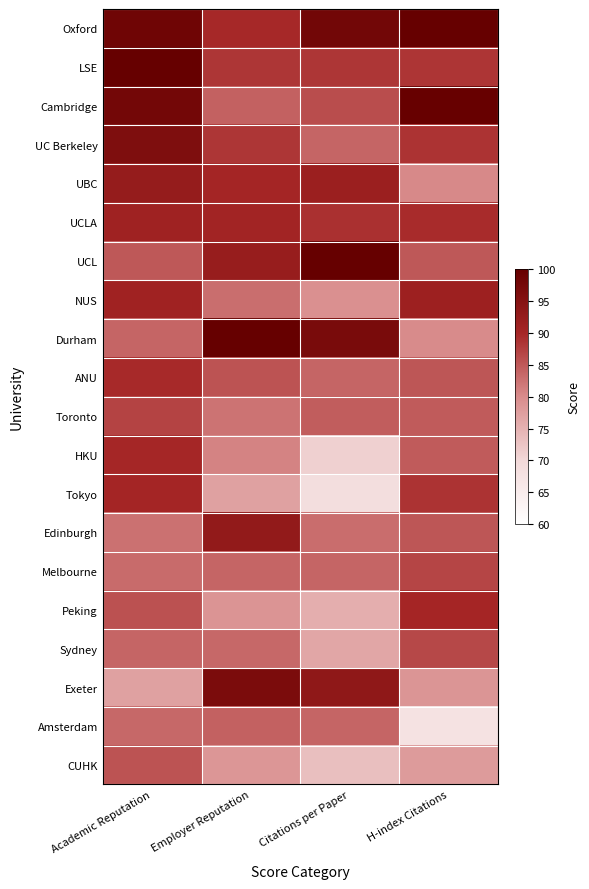

Reading left to right, extract all data points from this chart.

Oxford: Academic Reputation=98.5	Employer Reputation=89.8	Citations per Paper=98.0	H-index Citations=100.0
LSE: Academic Reputation=100.0	Employer Reputation=88.4	Citations per Paper=88.3	H-index Citations=88.5
Cambridge: Academic Reputation=97.9	Employer Reputation=84.2	Citations per Paper=86.1	H-index Citations=99.7
UC Berkeley: Academic Reputation=96.2	Employer Reputation=88.4	Citations per Paper=83.8	H-index Citations=88.7
UBC: Academic Reputation=92.6	Employer Reputation=90.2	Citations per Paper=91.7	H-index Citations=80.3
UCLA: Academic Reputation=91.0	Employer Reputation=90.6	Citations per Paper=89.0	H-index Citations=89.4
UCL: Academic Reputation=85.0	Employer Reputation=92.3	Citations per Paper=100.0	H-index Citations=85.0
NUS: Academic Reputation=90.9	Employer Reputation=82.9	Citations per Paper=79.5	H-index Citations=91.4
Durham: Academic Reputation=83.8	Employer Reputation=100.0	Citations per Paper=96.9	H-index Citations=80.0
ANU: Academic Reputation=89.6	Employer Reputation=85.6	Citations per Paper=83.8	H-index Citations=85.2
Toronto: Academic Reputation=87.1	Employer Reputation=82.4	Citations per Paper=84.6	H-index Citations=84.7
HKU: Academic Reputation=89.9	Employer Reputation=80.8	Citations per Paper=71.1	H-index Citations=84.7
Tokyo: Academic Reputation=90.2	Employer Reputation=77.2	Citations per Paper=68.6	H-index Citations=88.7
Edinburgh: Academic Reputation=82.6	Employer Reputation=93.0	Citations per Paper=83.0	H-index Citations=85.3
Melbourne: Academic Reputation=83.2	Employer Reputation=83.8	Citations per Paper=83.8	H-index Citations=86.9
Peking: Academic Reputation=85.7	Employer Reputation=79.0	Citations per Paper=75.6	H-index Citations=90.1
Sydney: Academic Reputation=83.9	Employer Reputation=83.5	Citations per Paper=76.6	H-index Citations=86.7
Exeter: Academic Reputation=77.3	Employer Reputation=96.7	Citations per Paper=93.5	H-index Citations=78.9
Amsterdam: Academic Reputation=83.5	Employer Reputation=84.2	Citations per Paper=83.8	H-index Citations=67.5
CUHK: Academic Reputation=85.5	Employer Reputation=78.7	Citations per Paper=73.4	H-index Citations=78.1